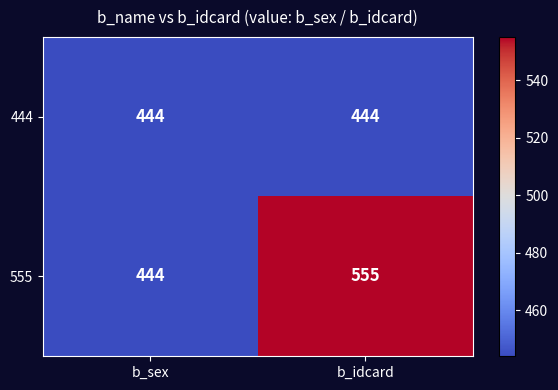

Which series changed the most between b_sex and b_idcard?

555